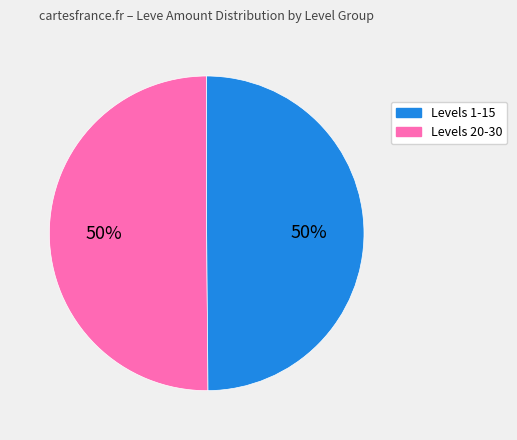

To the nearest percent, what is the difference between the largest and smallest slice percentages?

0%